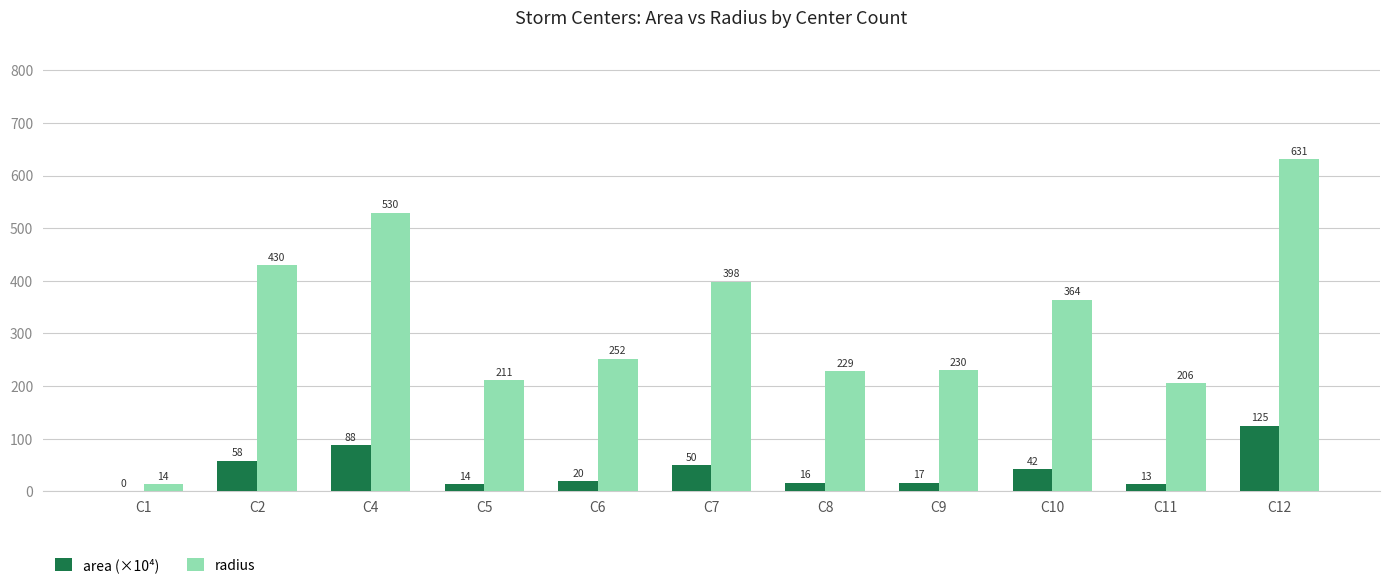

The radius series shows 398.2 at C7. True or false?

True